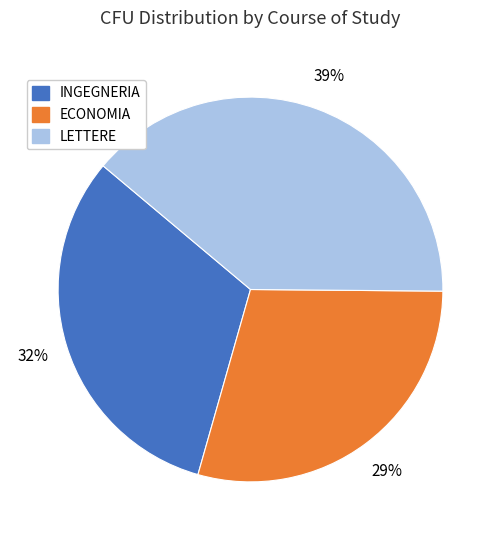

Is the sum of INGEGNERIA and LETTERE greater than half?

Yes